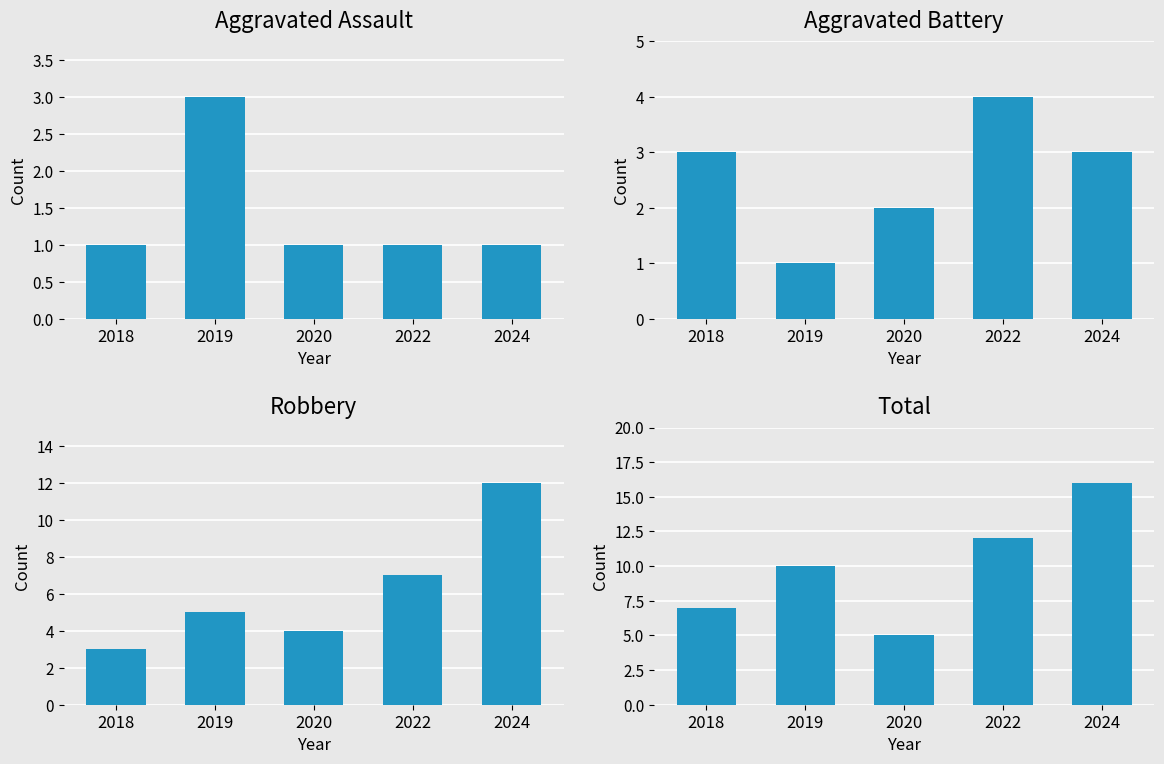

What is the difference between the second highest and second lowest values in the Total series?

5